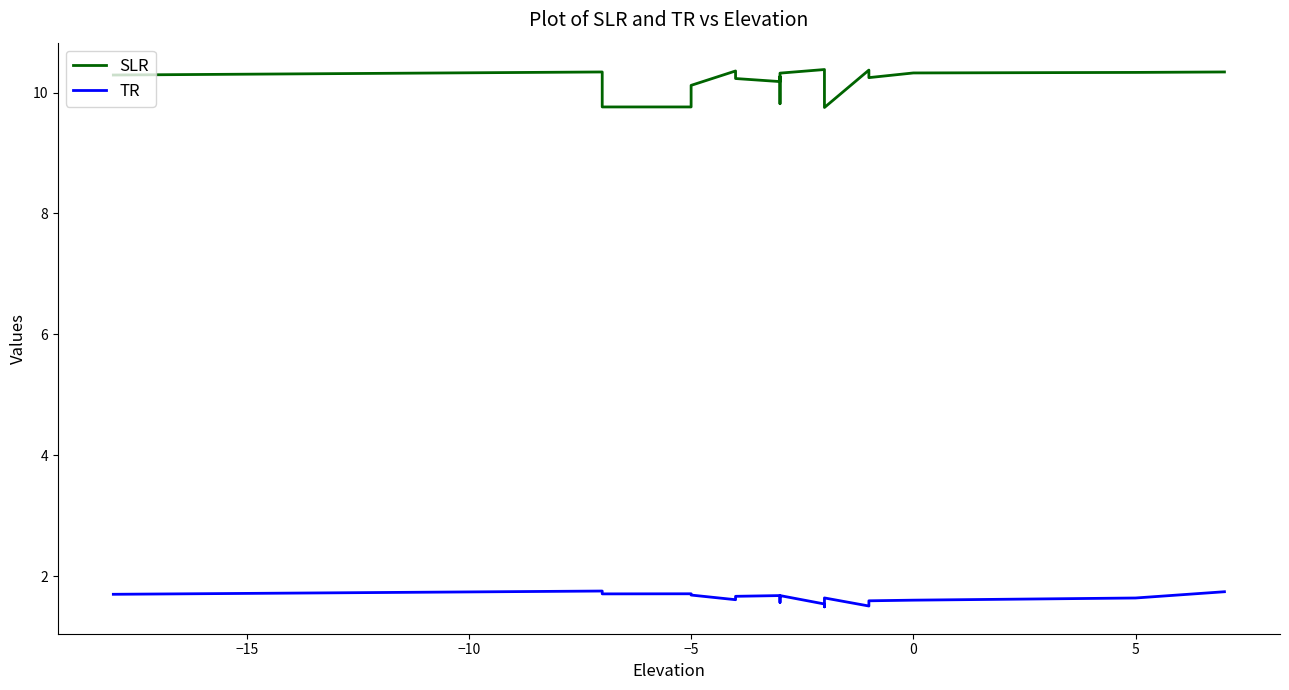

At how many categories does at least one series exceed 2?

20